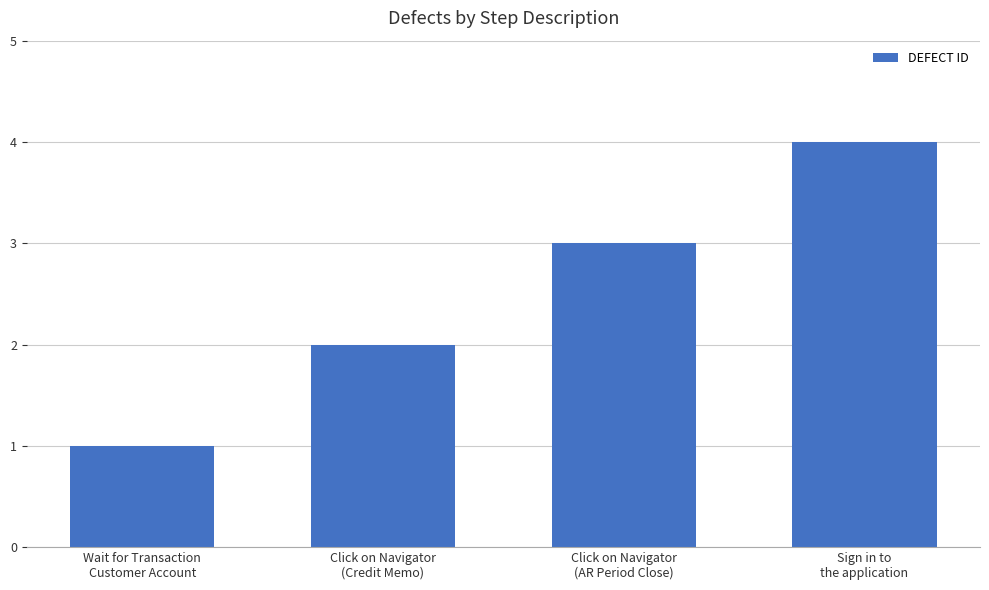

What is the difference between the values at Click on Navigator
(Credit Memo) and Sign in to
the application?

2